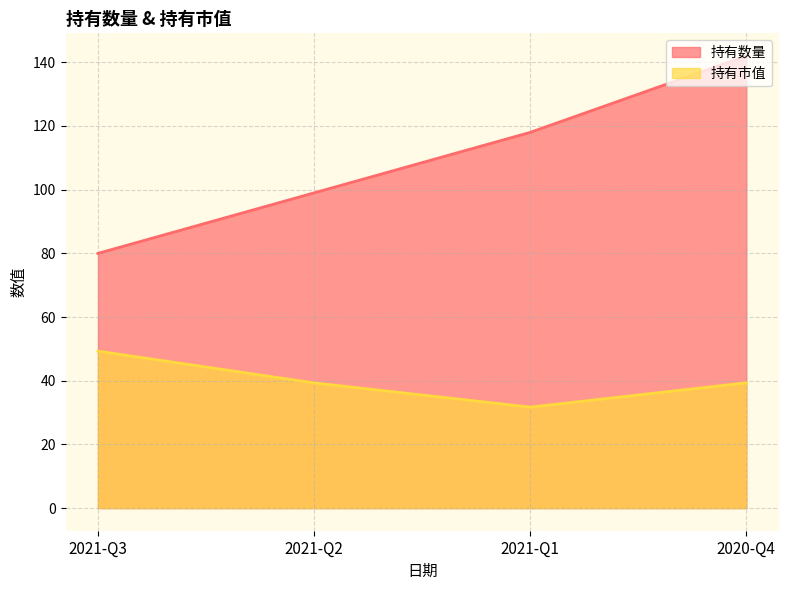

What is the average value of the 持有数量 series?

109.8